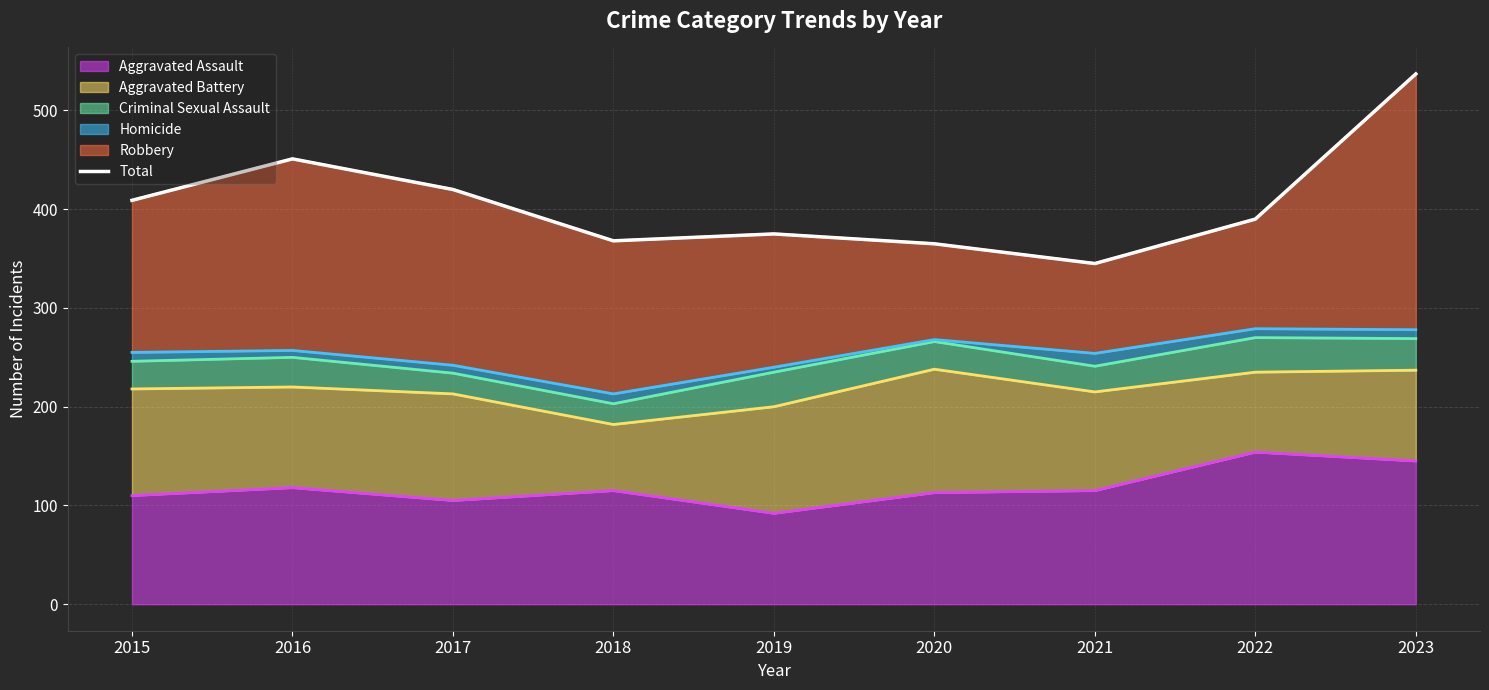

What is the value of the 3rd point from the left?

420